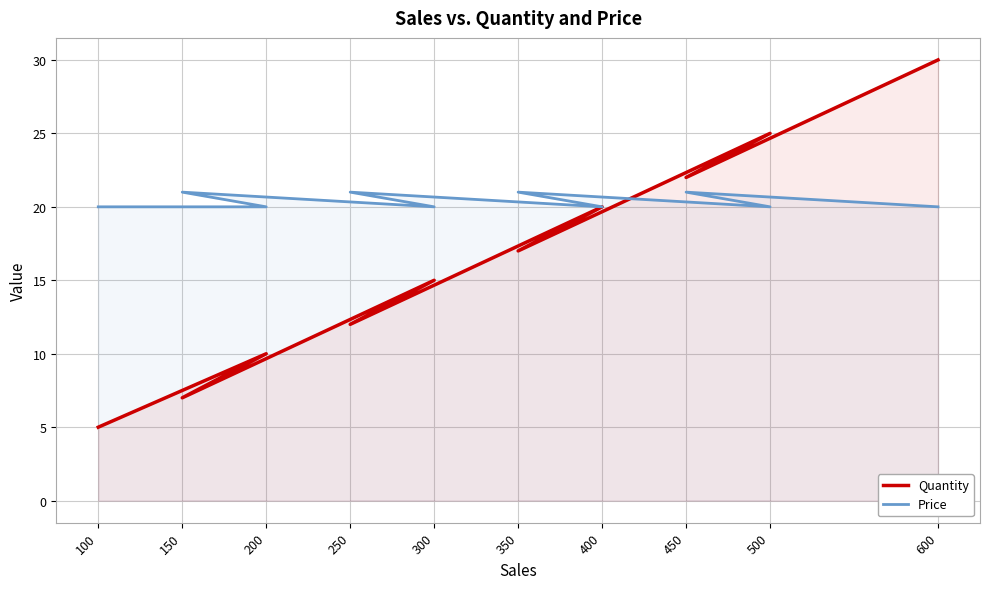

Rank the categories by Price value from lowest to highest.

100, 200, 300, 400, 500, 600, 150, 250, 350, 450